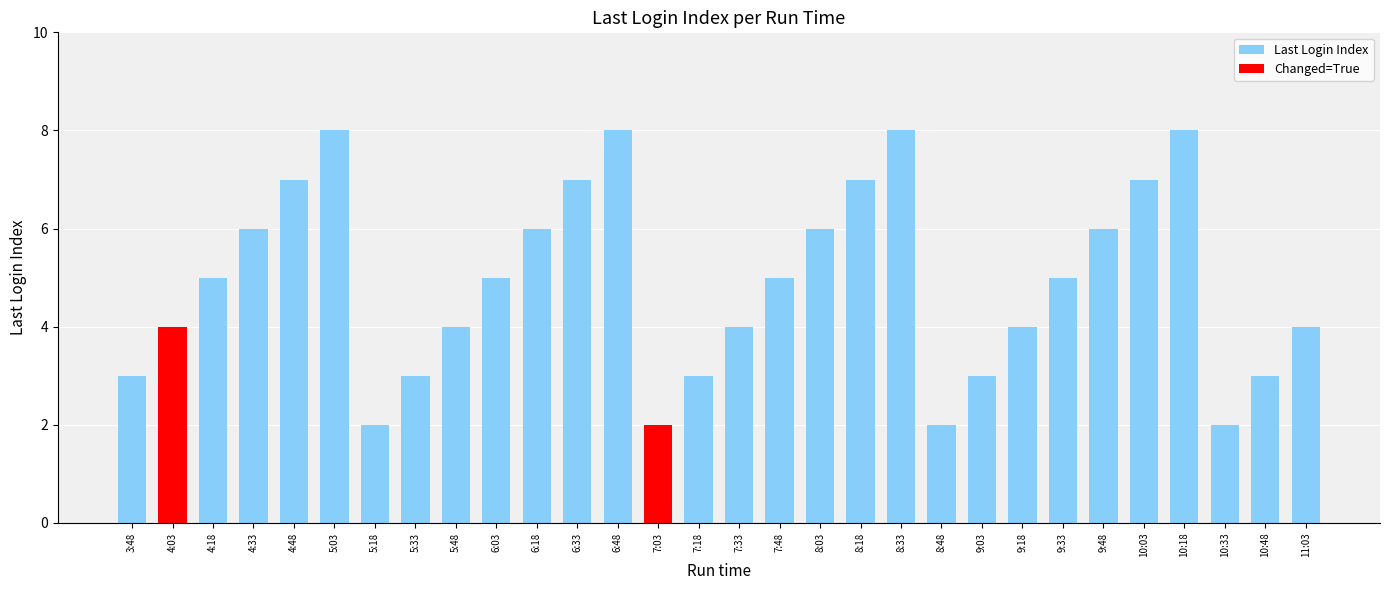

What is the change in value from 7:18 to 8:03?

+3